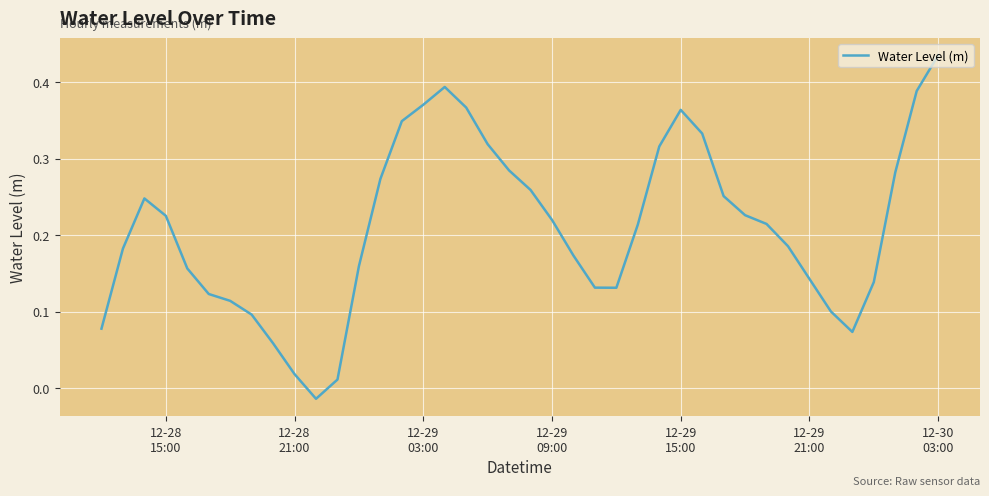

Is this an area chart (filled region under the line)?

No